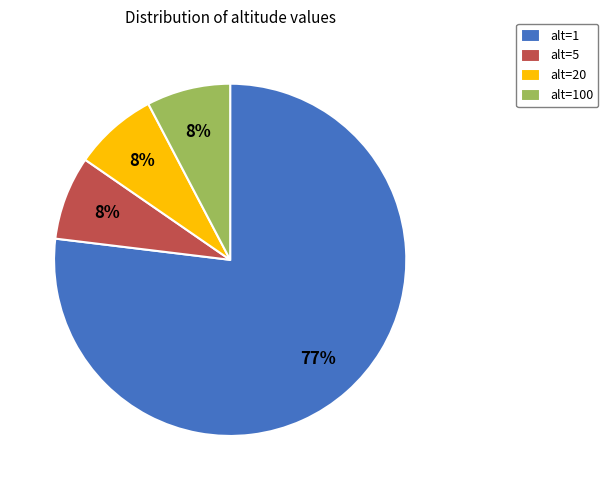

Is there a majority slice in this chart?

Yes